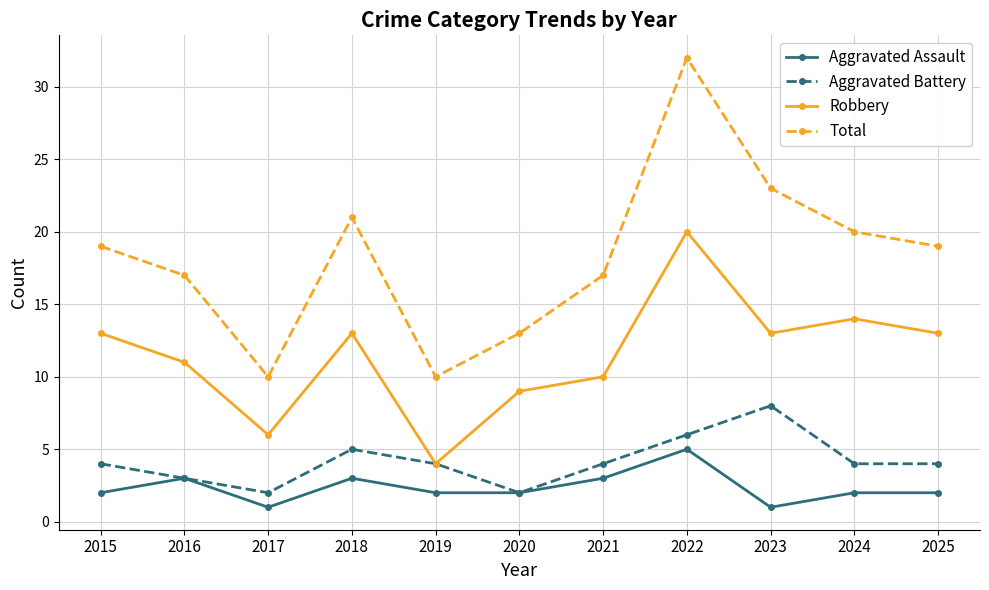

How many series are shown in this chart?

4